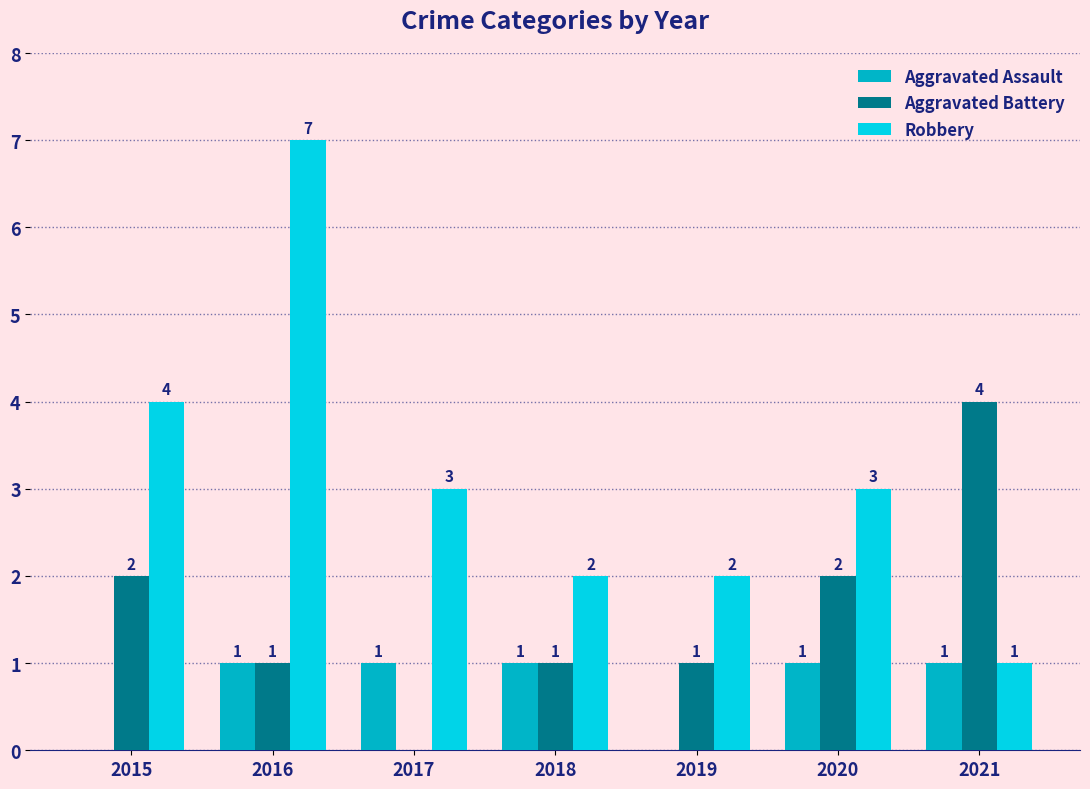

The value of Aggravated Assault at 2015 is 0. True or false?

True